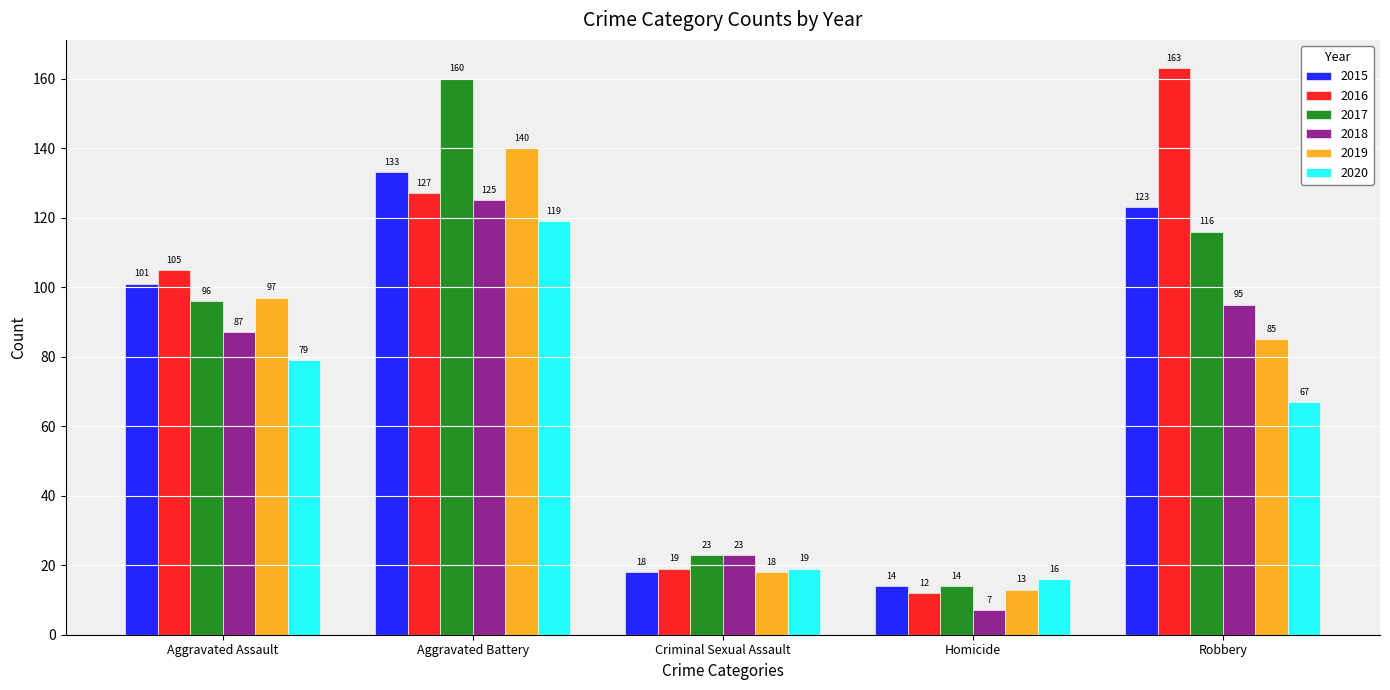

Does the chart contain stacked bars?

No